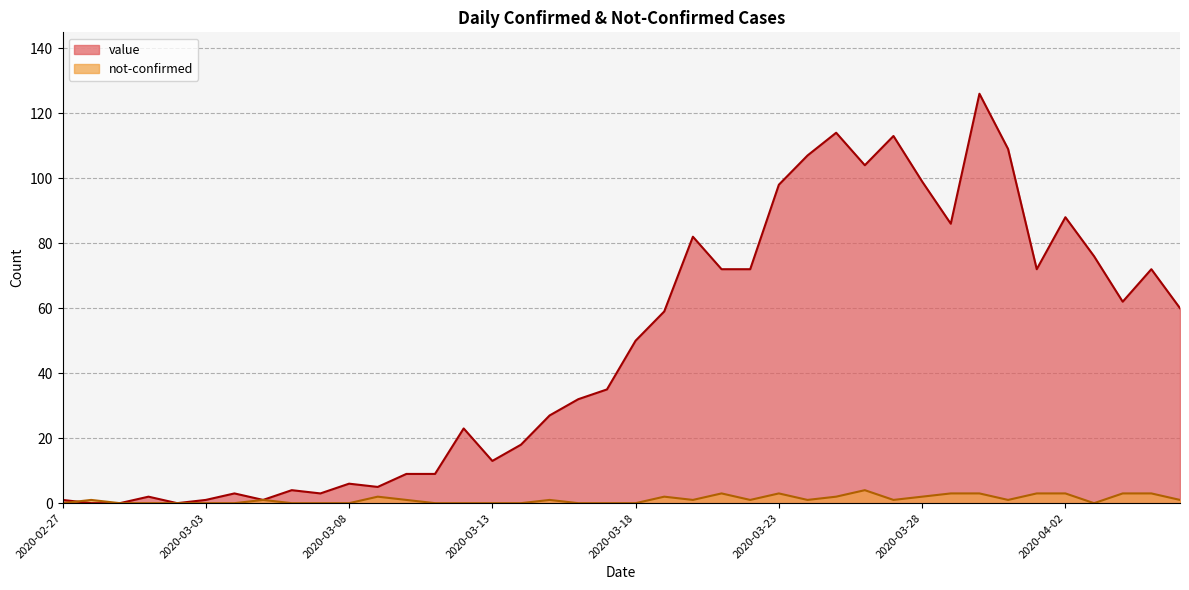

What is the label of the 36th point from the right?

2020-03-02